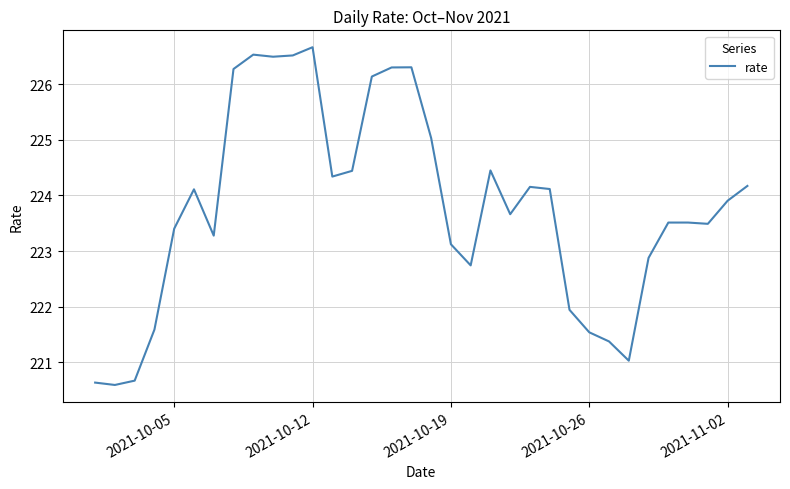

What is the greatest value displayed?

226.7